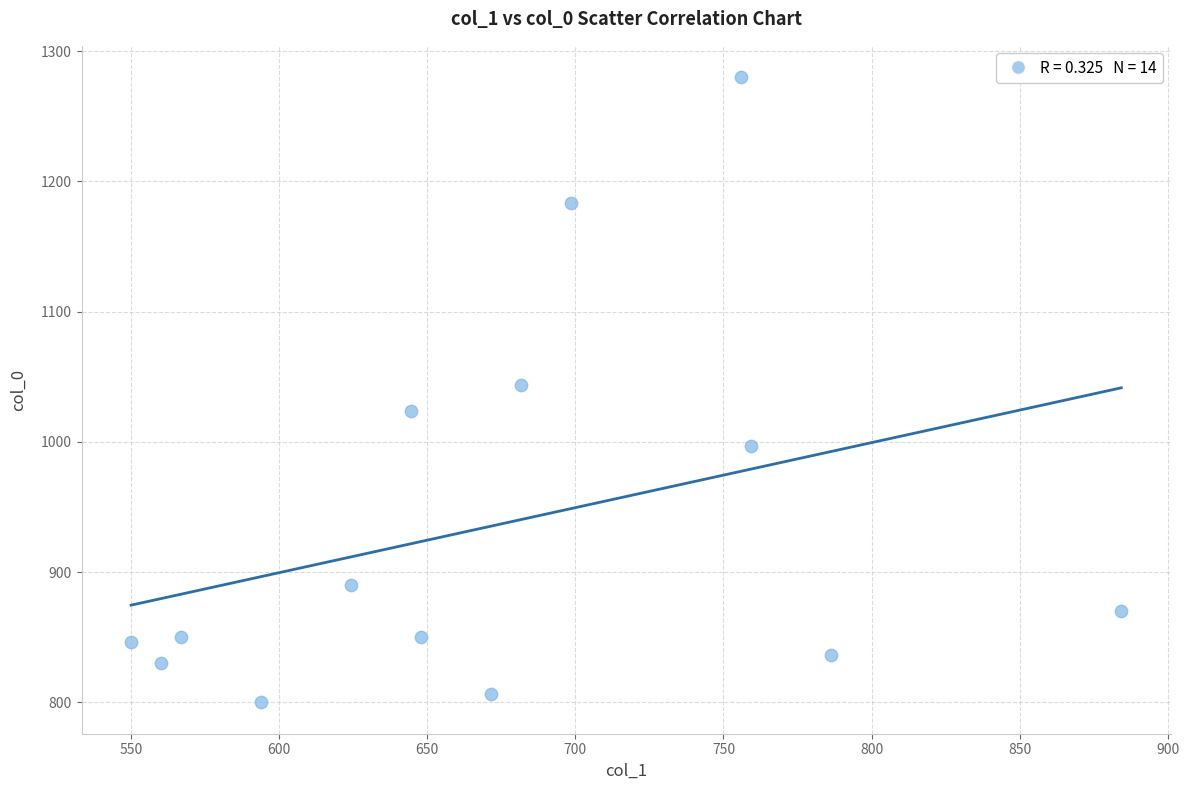

What is the range of X values (max minus min)?

334.1